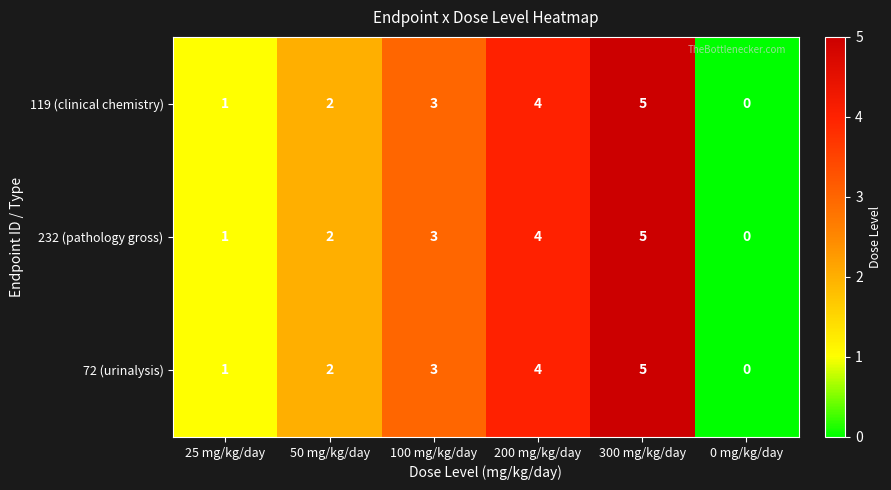

At which label is 232 (pathology gross) closest to 2?

50 mg/kg/day